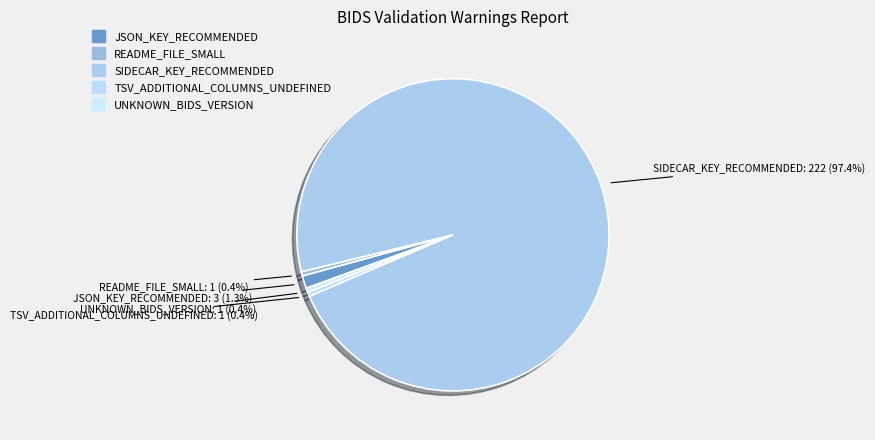

Which slice represents more than half of the pie?

SIDECAR_KEY_RECOMMENDED